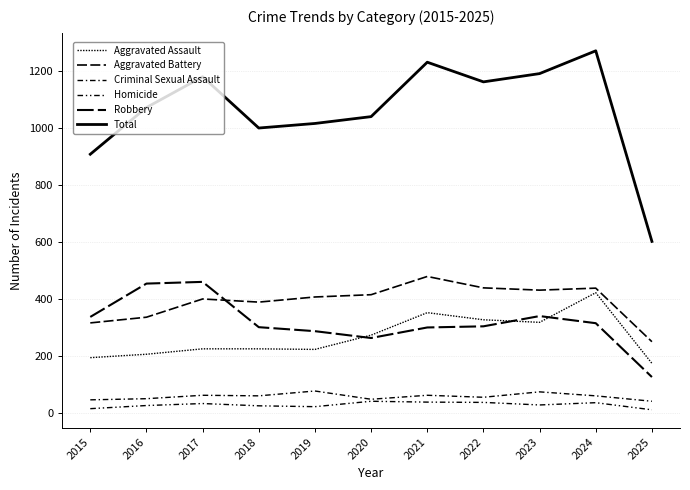

At which label does Aggravated Battery reach its minimum?

2025